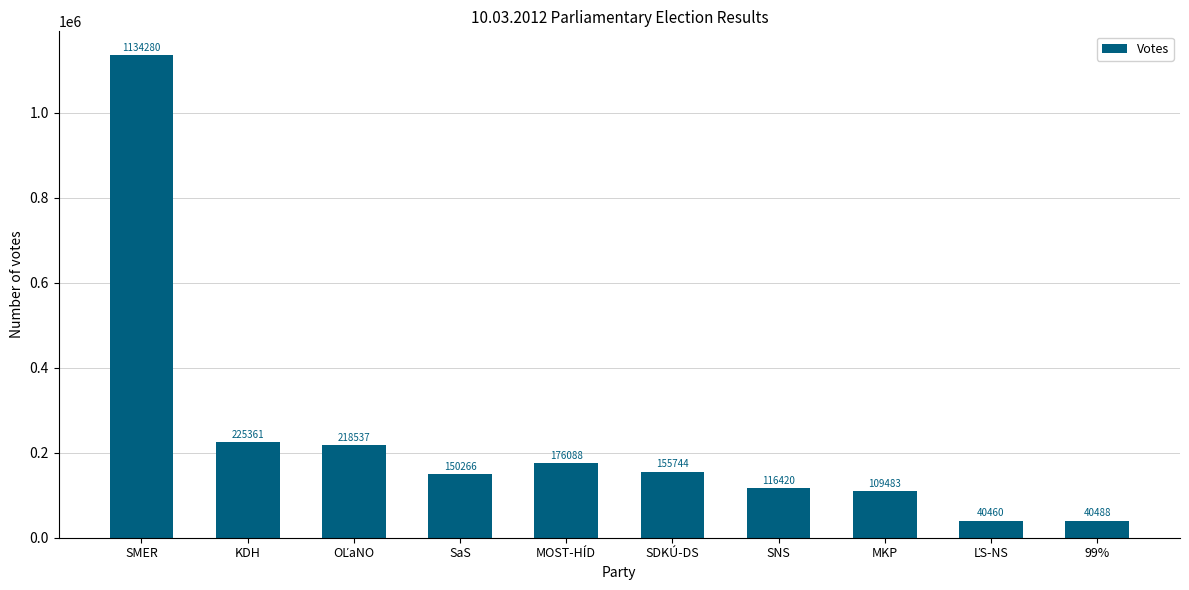

What is the label of the 10th bar from the left?

99%